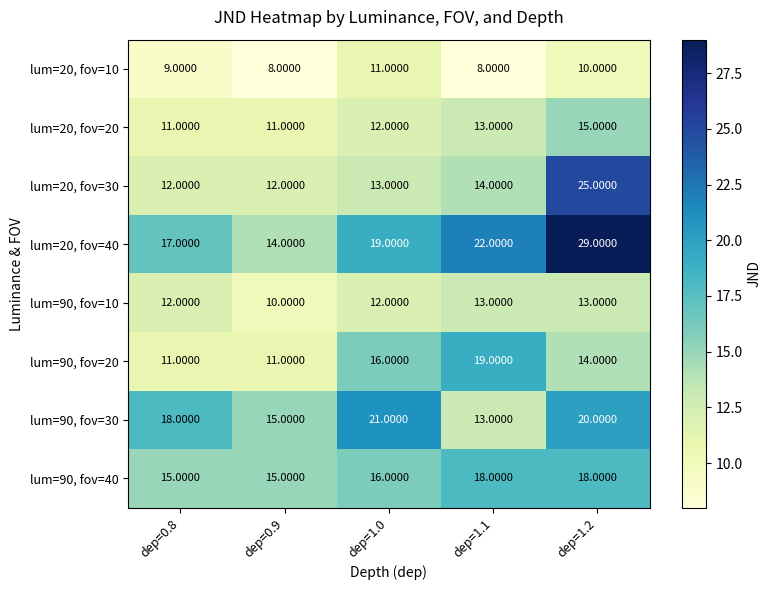

At how many categories does at least one series exceed 19?

3